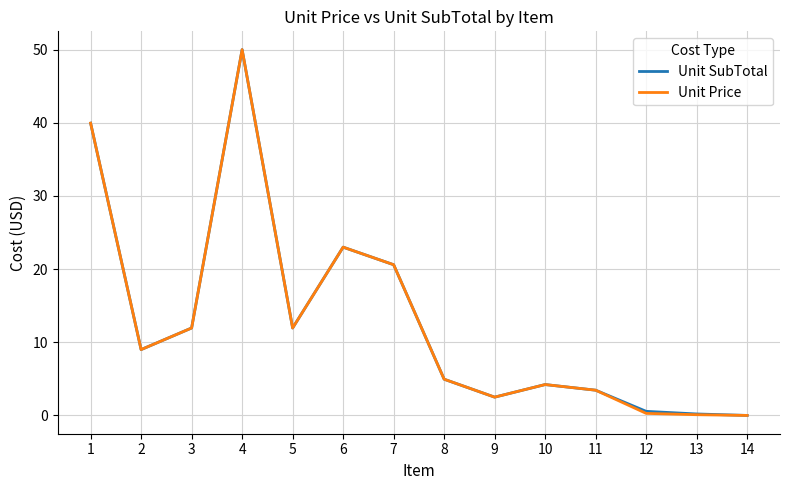

Is it true that Unit SubTotal equals 11.9 at 5?

True